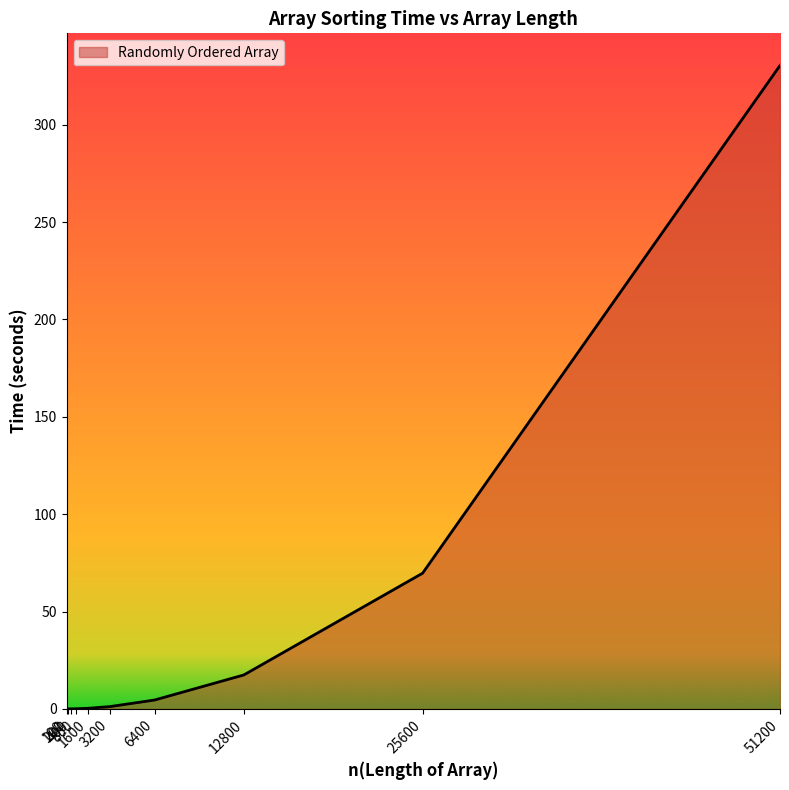

What is the difference between the maximum and minimum values?

330.4